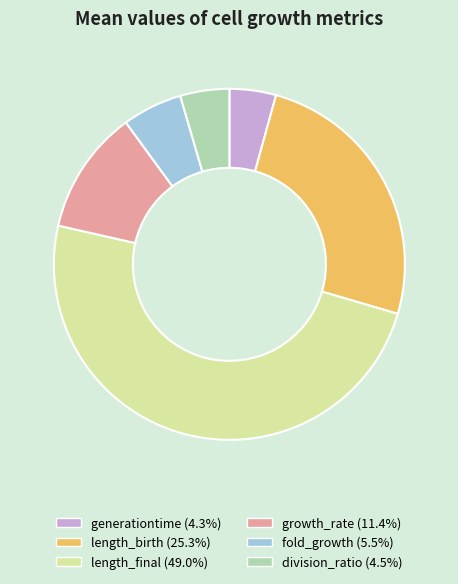

Combined, do length_birth (25.3%) and division_ratio (4.5%) account for over 50%?

No